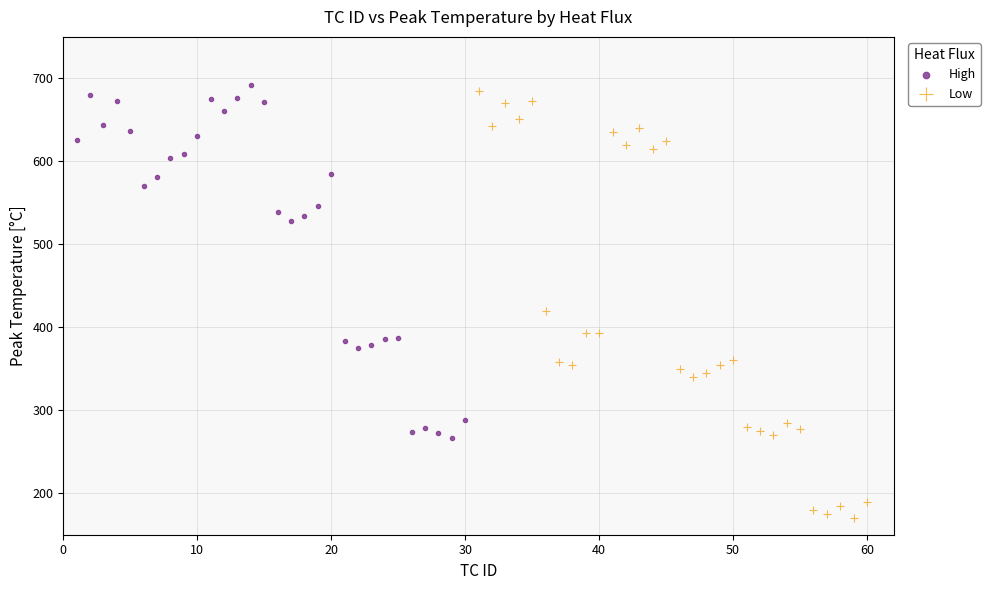

Which series contains the lowest Y value?

Low